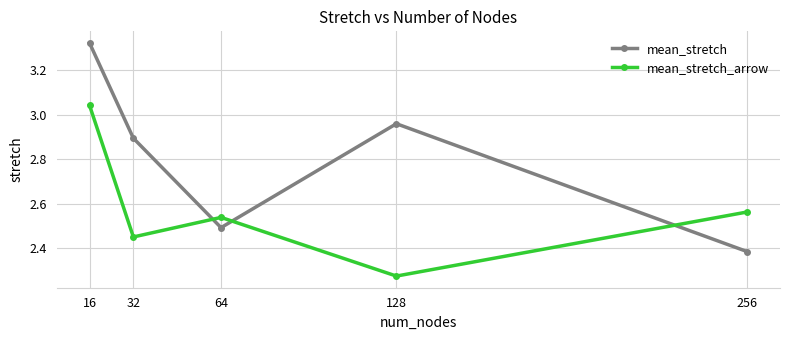

Rank the series by their maximum value, from lowest to highest.

mean_stretch_arrow, mean_stretch